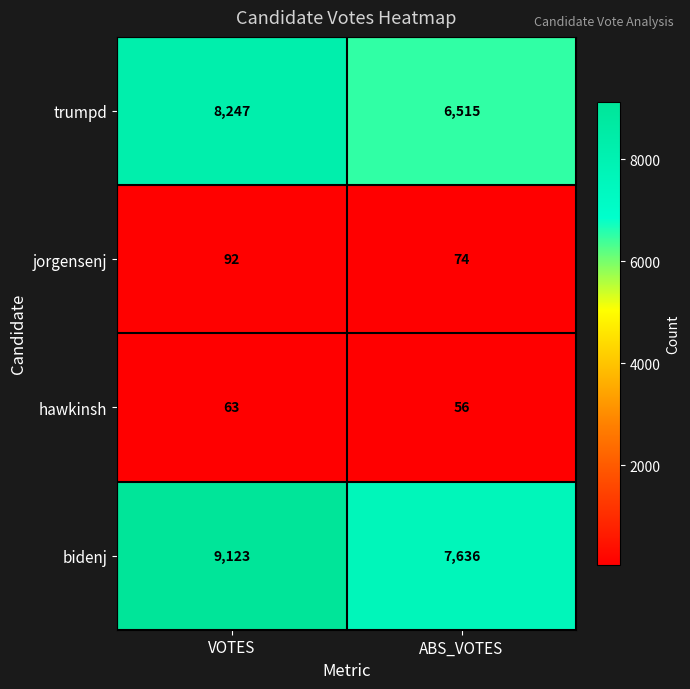

Which series has the largest total across all categories?

bidenj